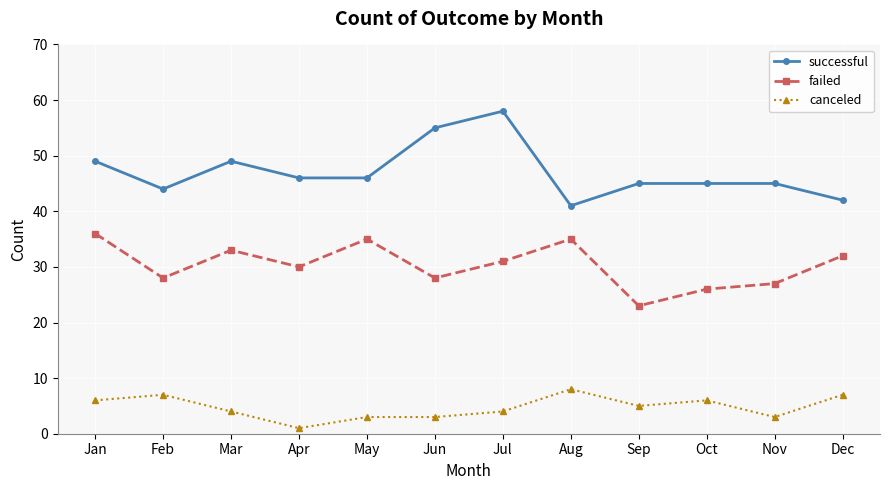

What is the difference between the highest and lowest values at Oct?

39